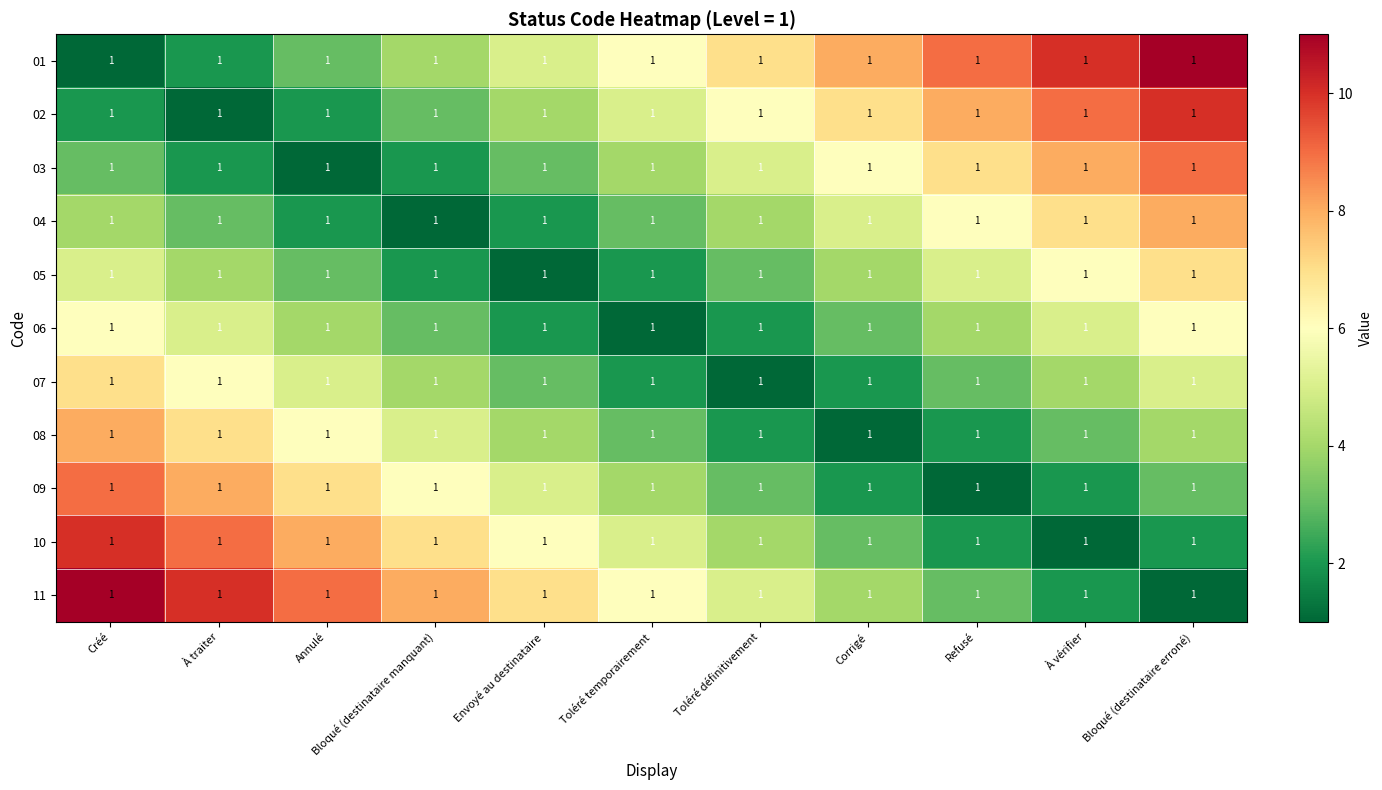

How many series are shown in this chart?

11